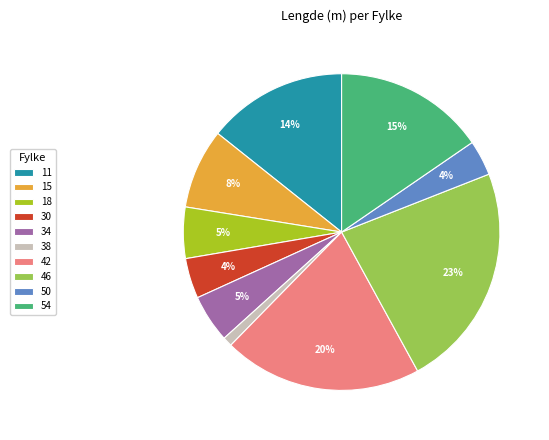

To the nearest percent, what portion does 42 represent?

20%